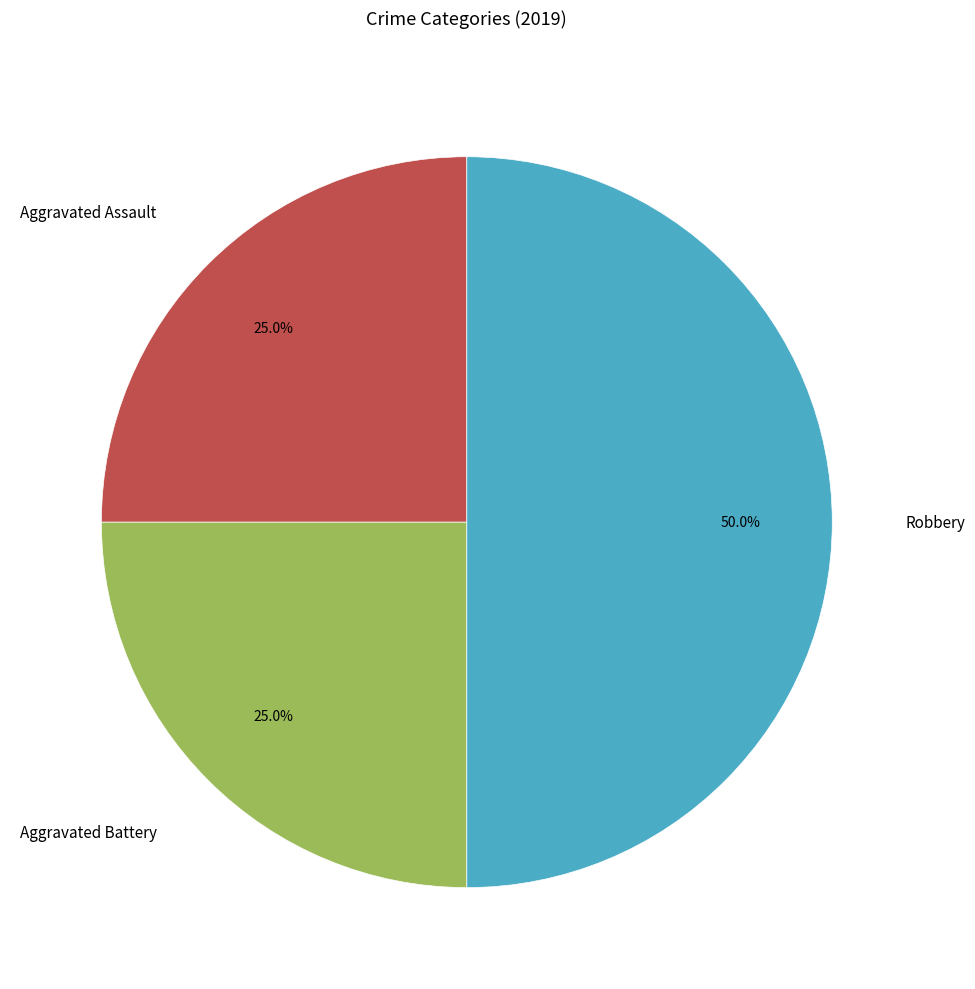

Which slice is the largest?

Robbery